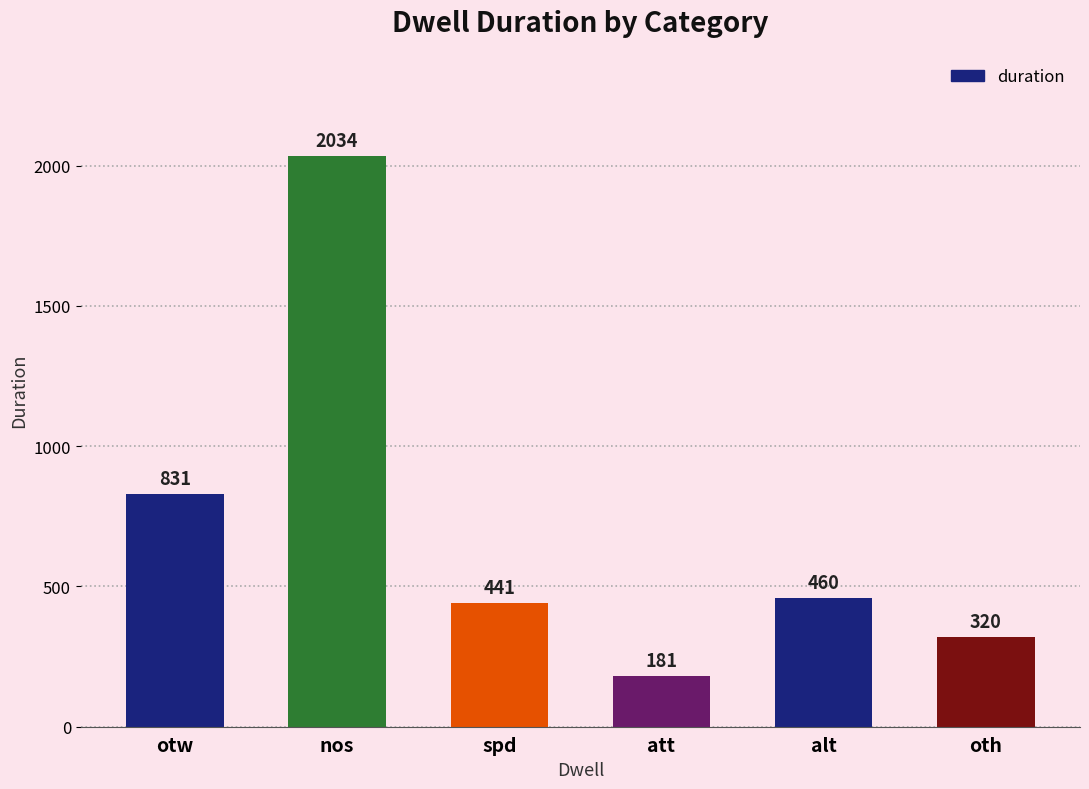

What is the label of the 4th bar from the right?

spd